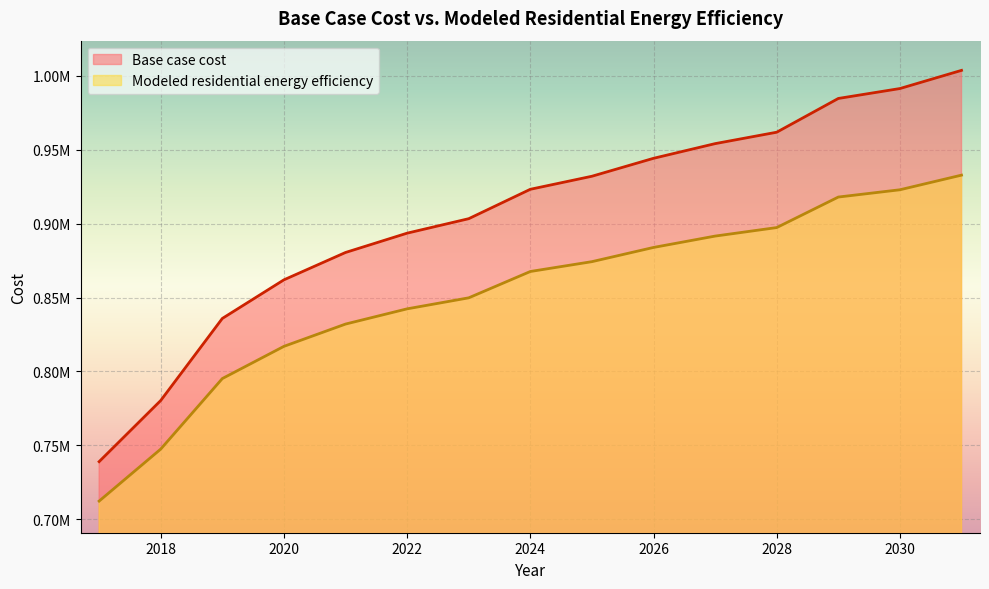

Where is Modeled residential energy efficiency nearest to the value 822560?

2020